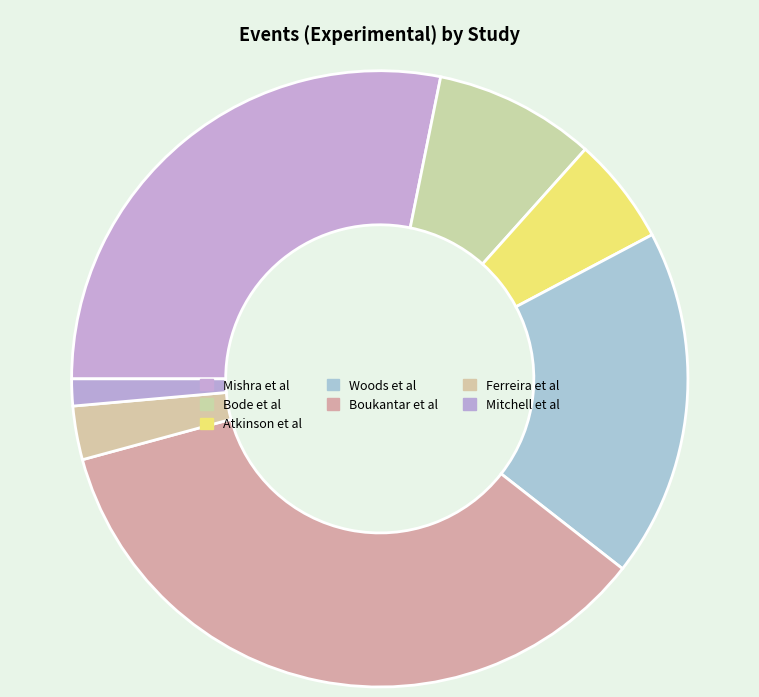

Which has a higher value, Woods et al or Bode et al?

Woods et al